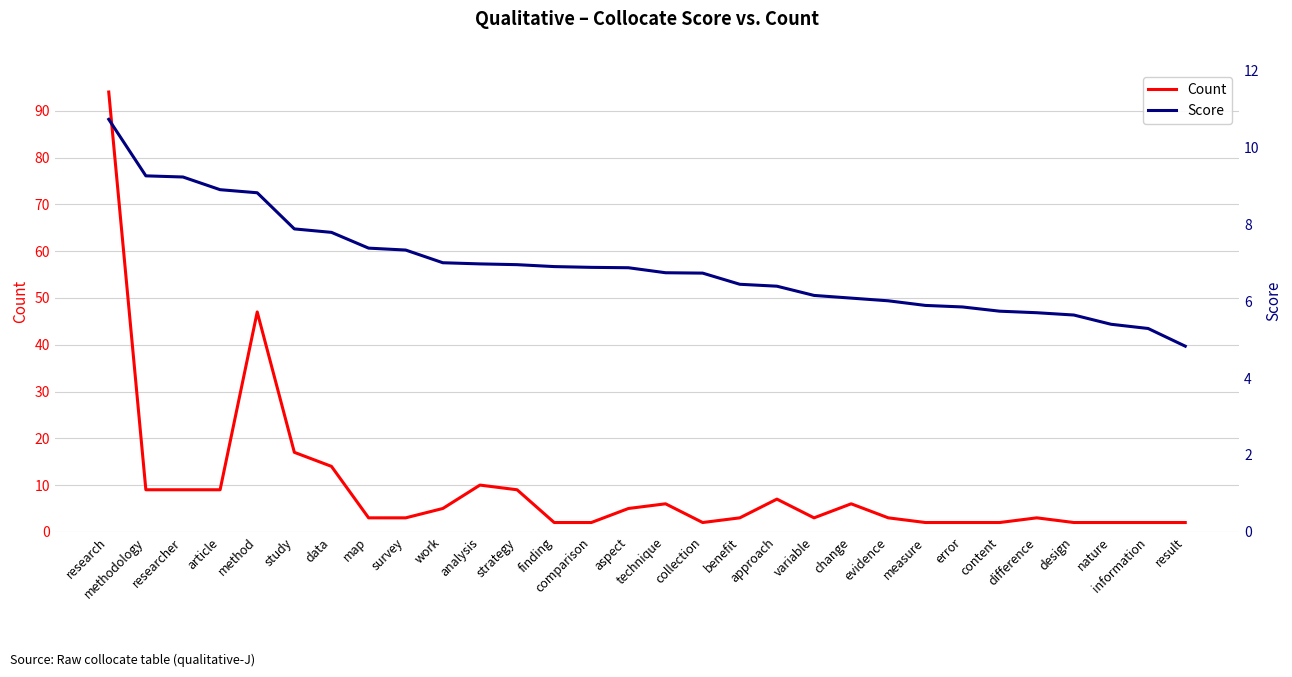

Which category has the lowest value in the Score series?

result